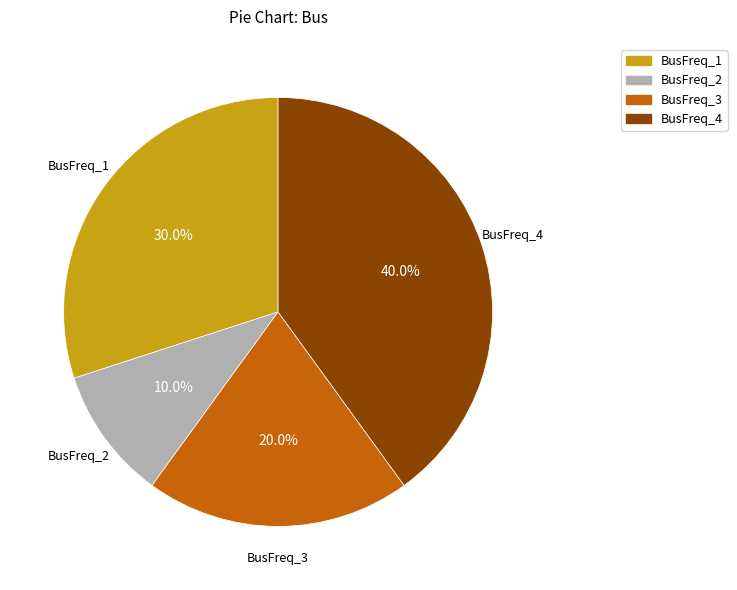

Is there any slice that represents more than half of the pie?

No